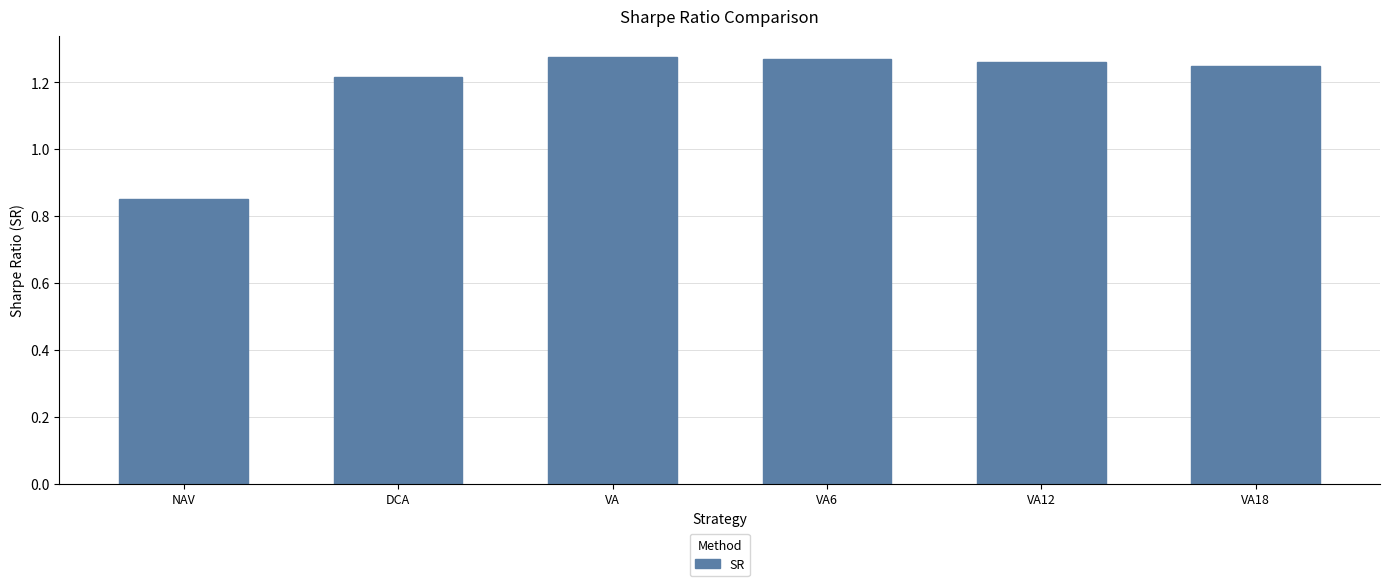

The value at NAV is 0.2. True or false?

False